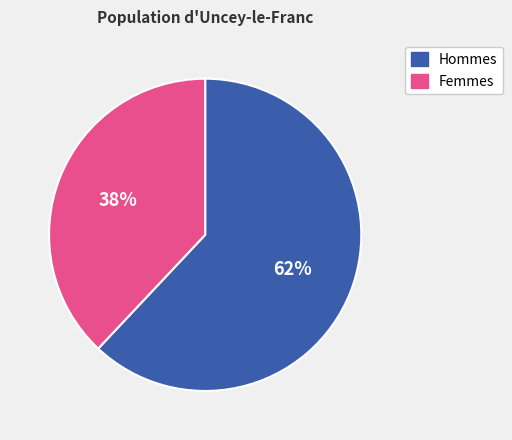

Does any single category account for the majority?

Yes